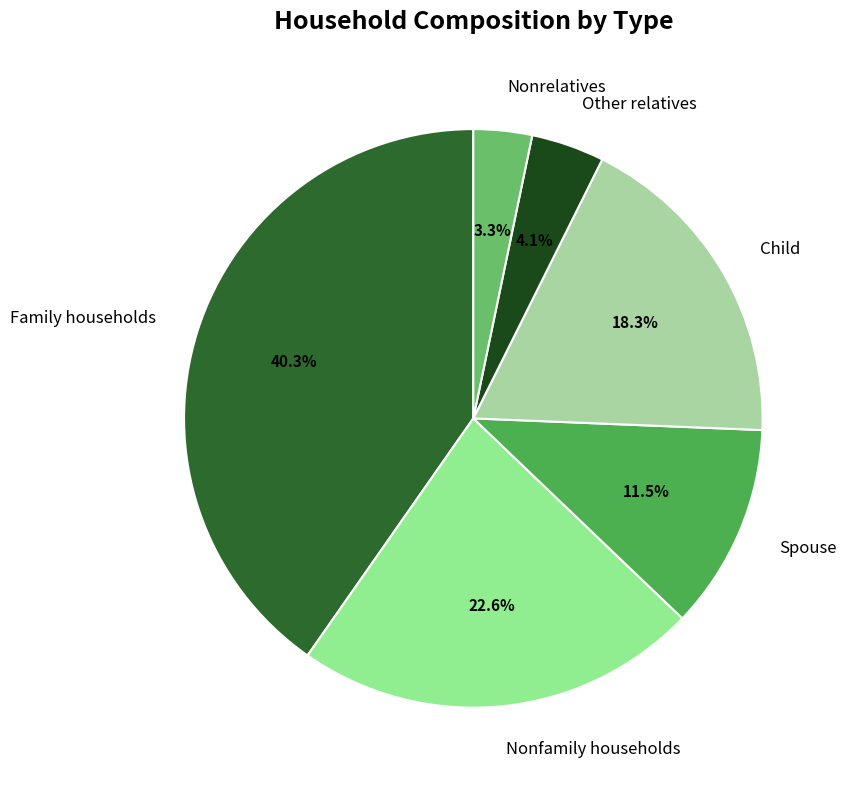

How many segments does this pie chart have?

6